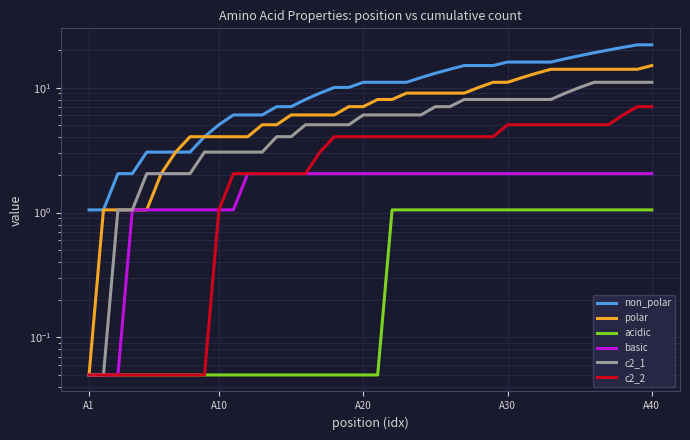

What is the sum of all acidic values?

21.0